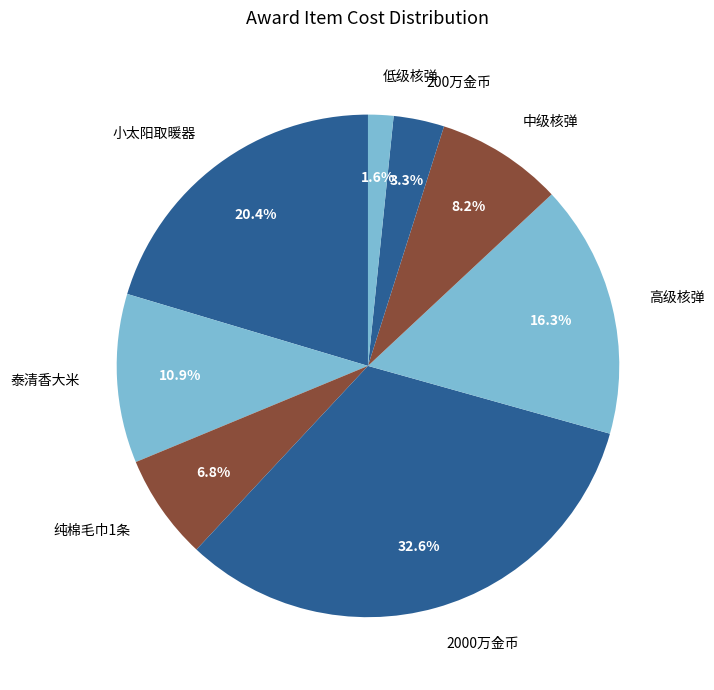

Combined, do 中级核弹 and 小太阳取暖器 account for over 50%?

No